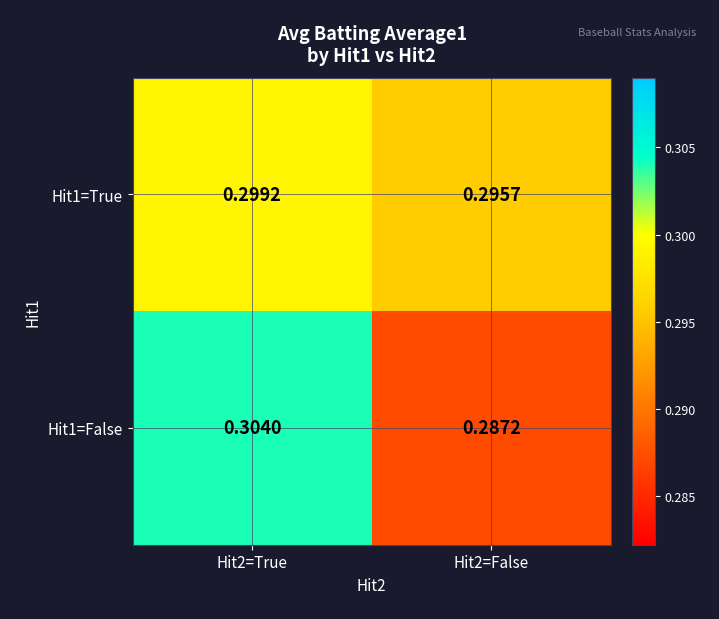

At which category is the sum across all series the highest?

Hit2=True